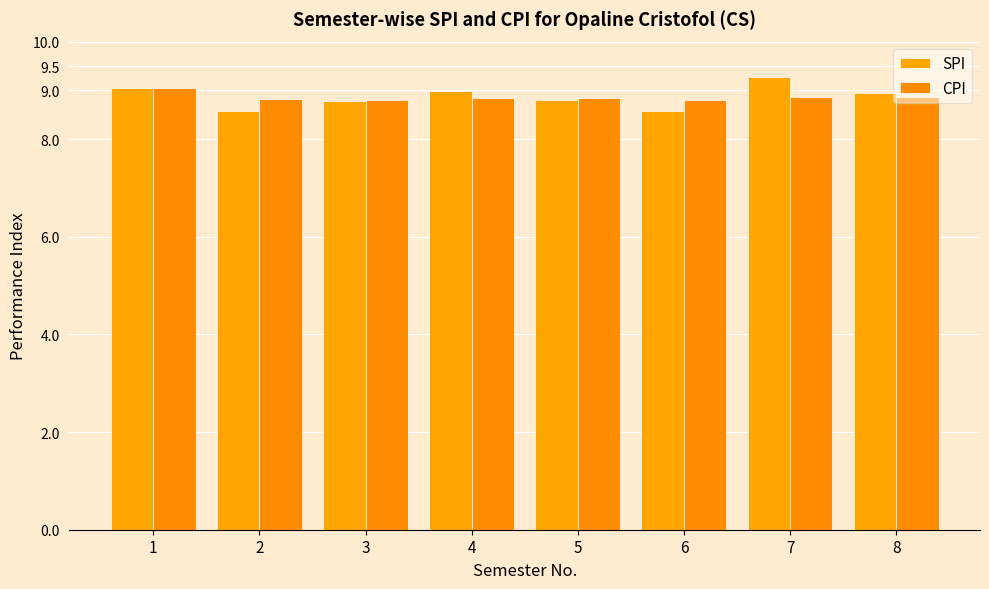

Is the value of CPI at 6 greater than the value of SPI at 8?

No